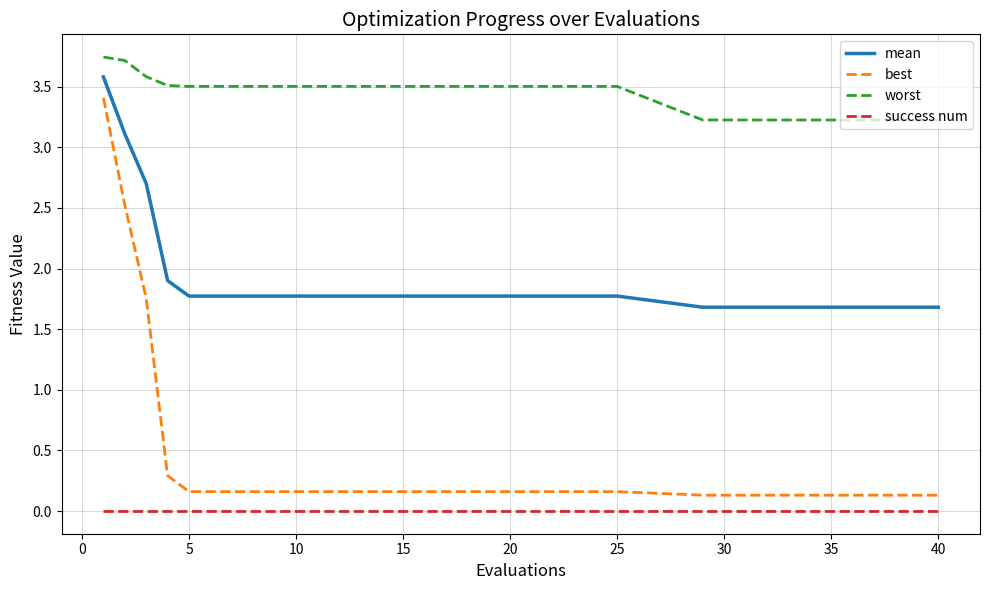

True or false: success num and worst cross at least once.

False